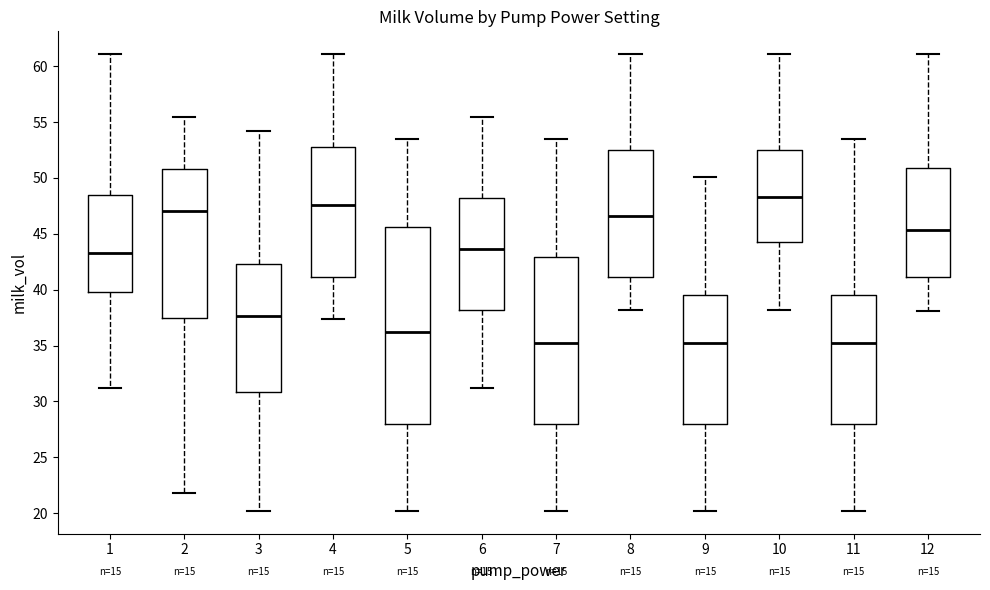

Where does the upper whisker of the box at x = 5 end on the y-axis? The values are not printed on the chart, so give them approximately, as read against the axis.

53.5